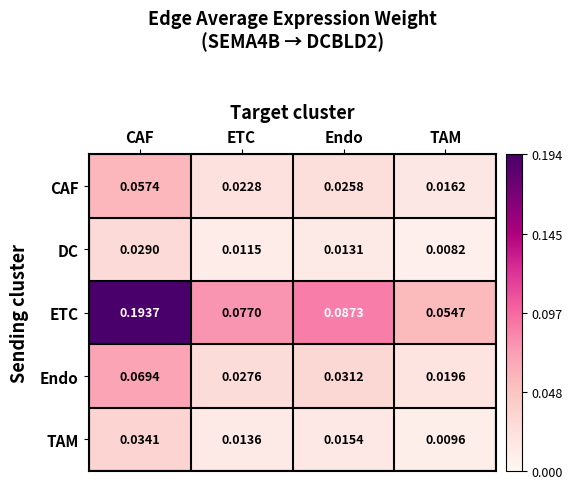

Is the value of CAF at CAF greater than the value of DC at Endo?

Yes